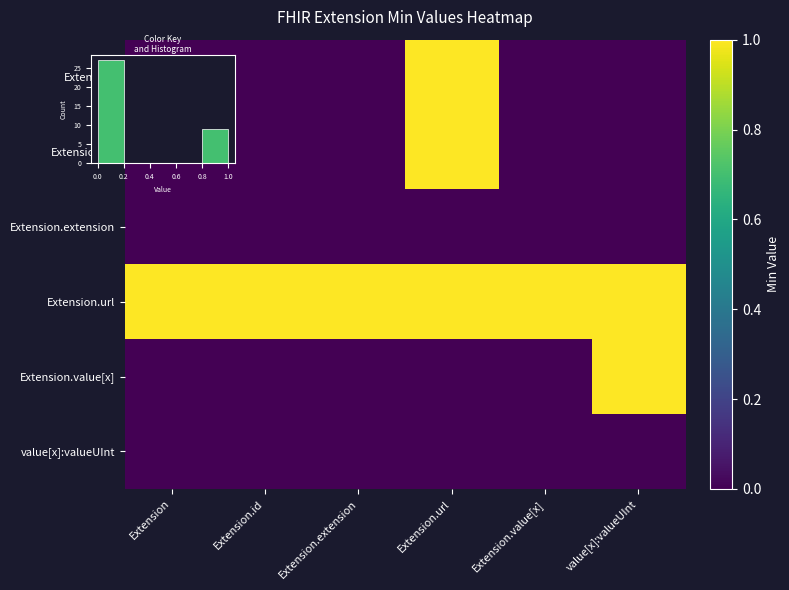

Is the value of Extension.id at value[x]:valueUInt greater than the value of Extension at Extension.url?

No